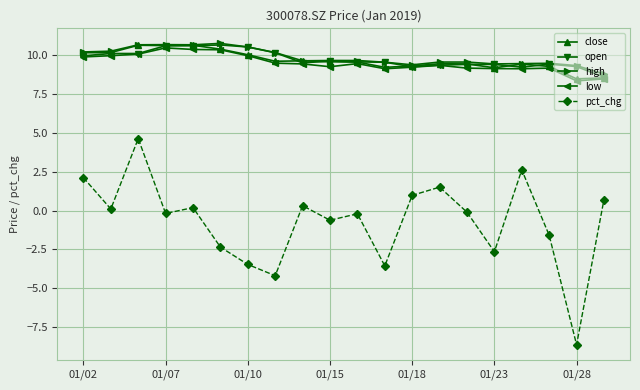

What are all the series names shown in the legend?

close, open, high, low, pct_chg